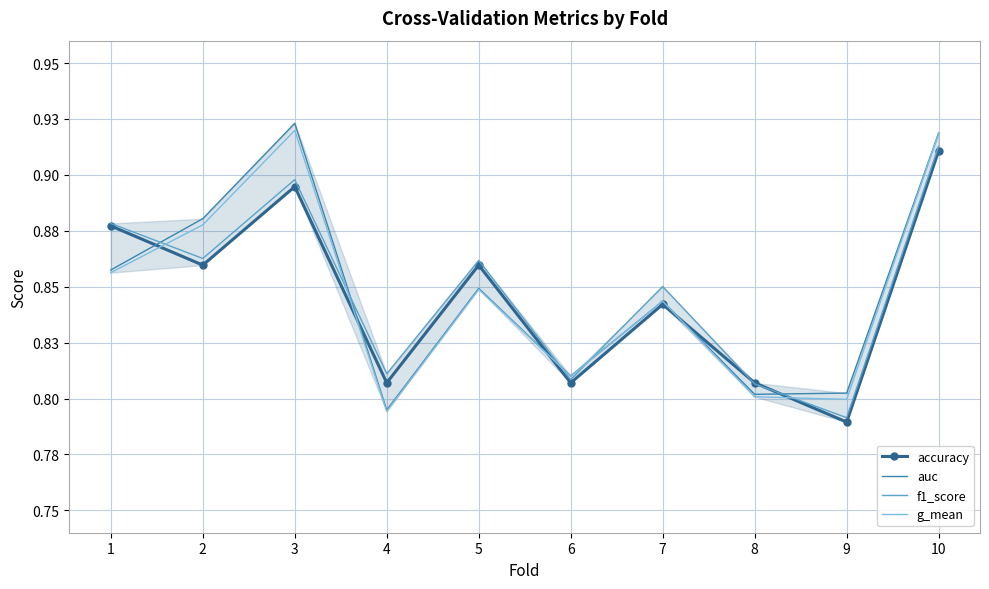

Is the value of auc at 7 greater than the value of f1_score at 9?

Yes